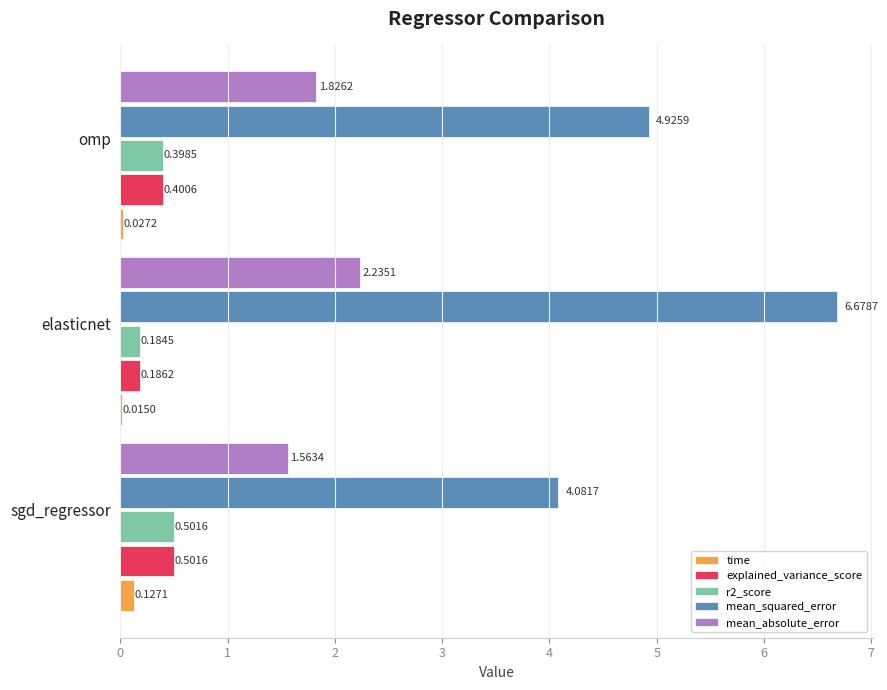

At which category is the sum across all series the highest?

elasticnet